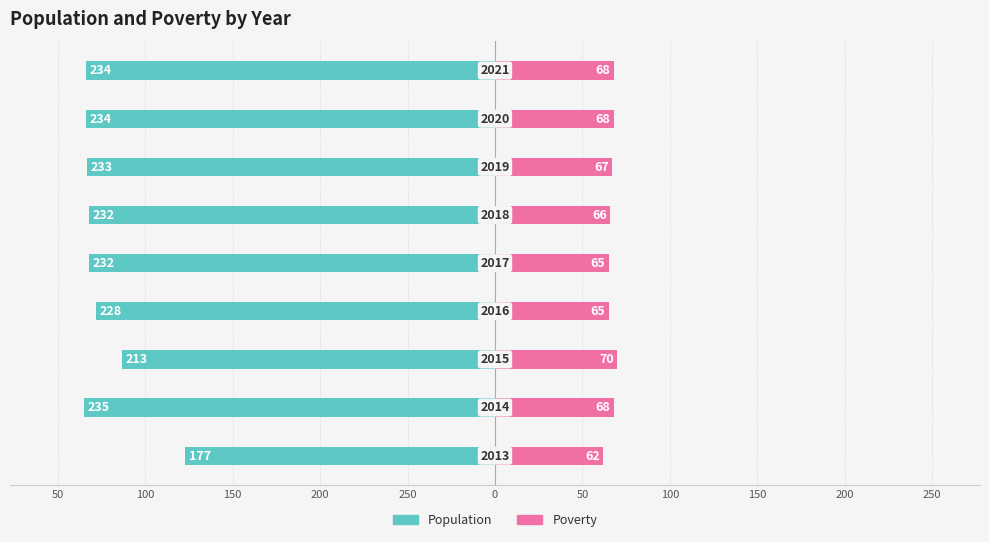

How many bars are there in each group?

2